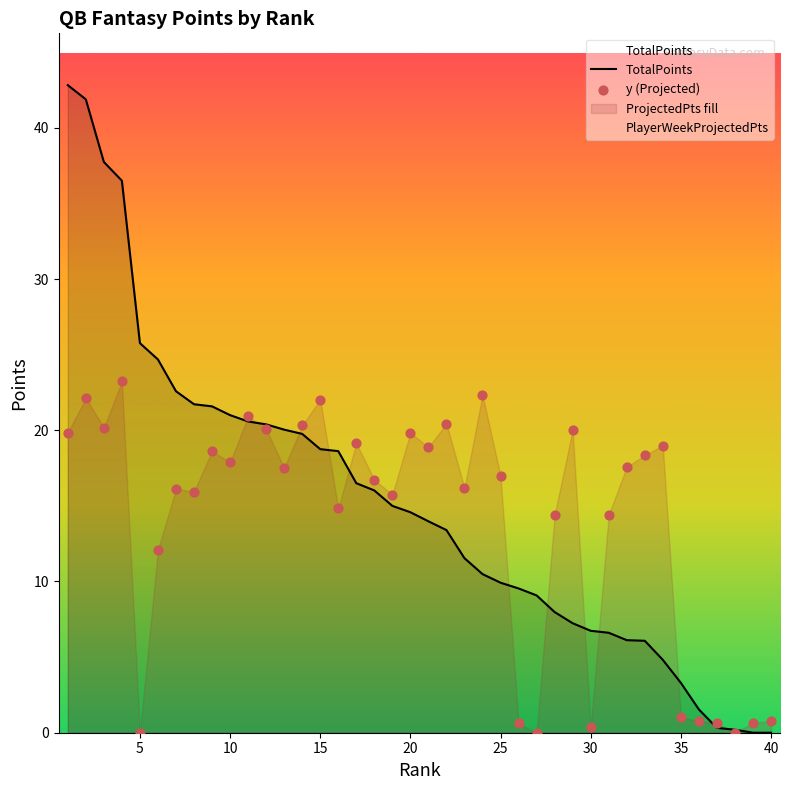

Which series reaches the maximum Y coordinate?

TotalPoints